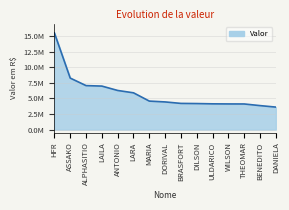

List the labels in order of value, largest first.

HFR, ASSAKO, ALPHASITIO, LAILA, ANTONIO, LARA, MARIA, DORIVAL, BRASFORT, DILSON, ULDARICO, WILSON, THEOMAR, BENEDITO, DANIELA